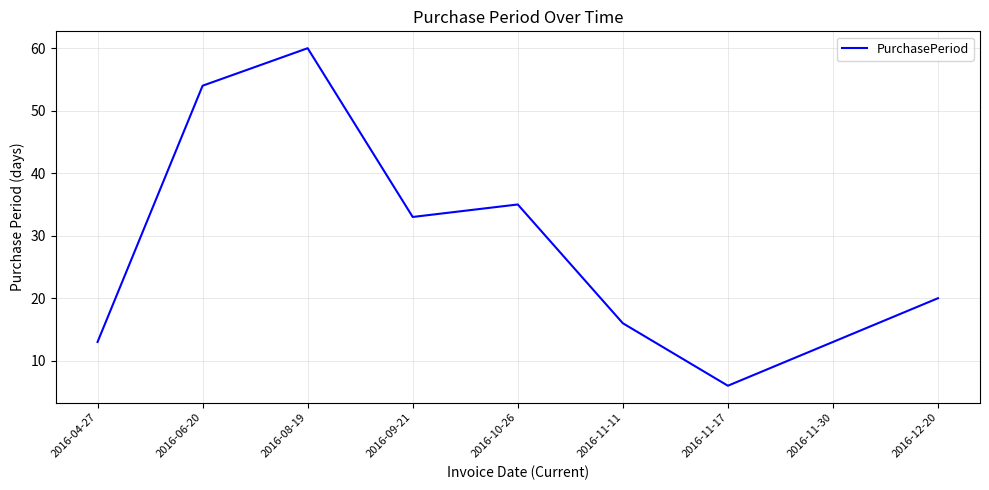

The chart shows a value of 54 at 2016-06-20. True or false?

True